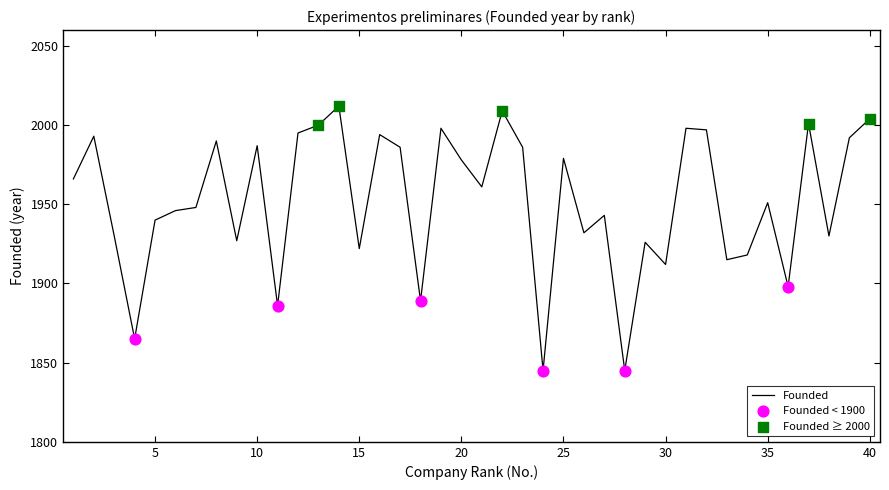

What is the minimum value shown in the chart?

1845